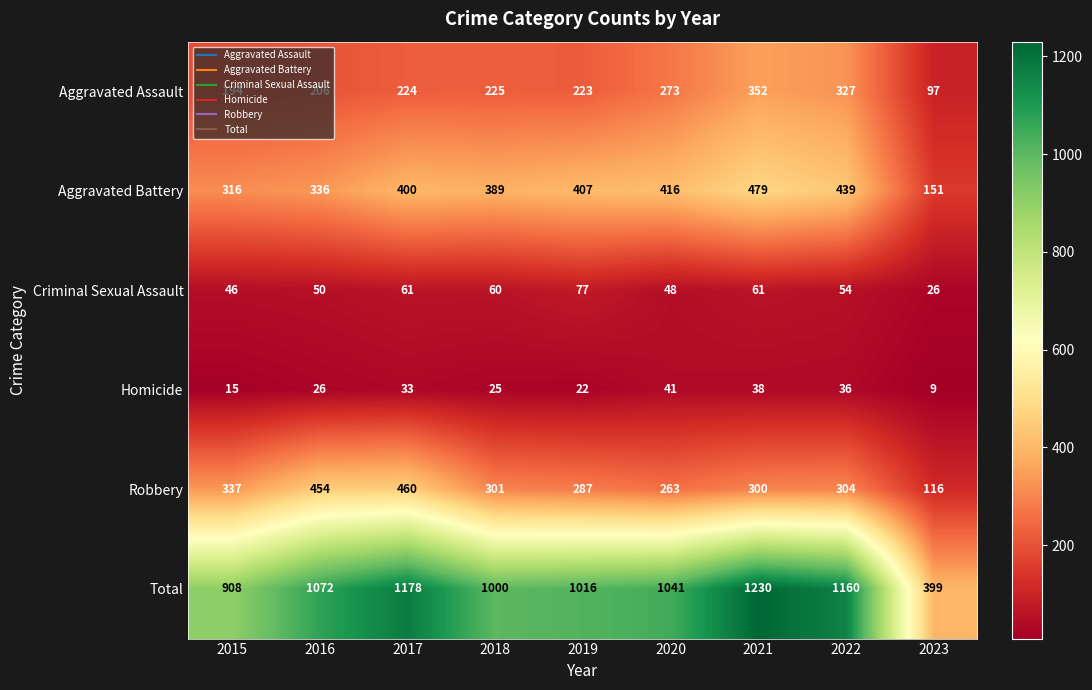

Which series has the largest range (max minus min)?

Total